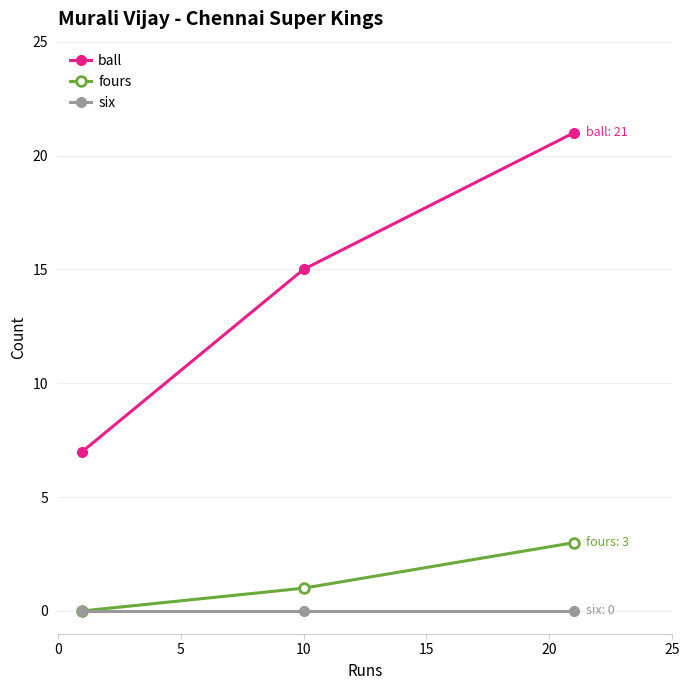

Rank the series by their maximum value, from highest to lowest.

ball, fours, six